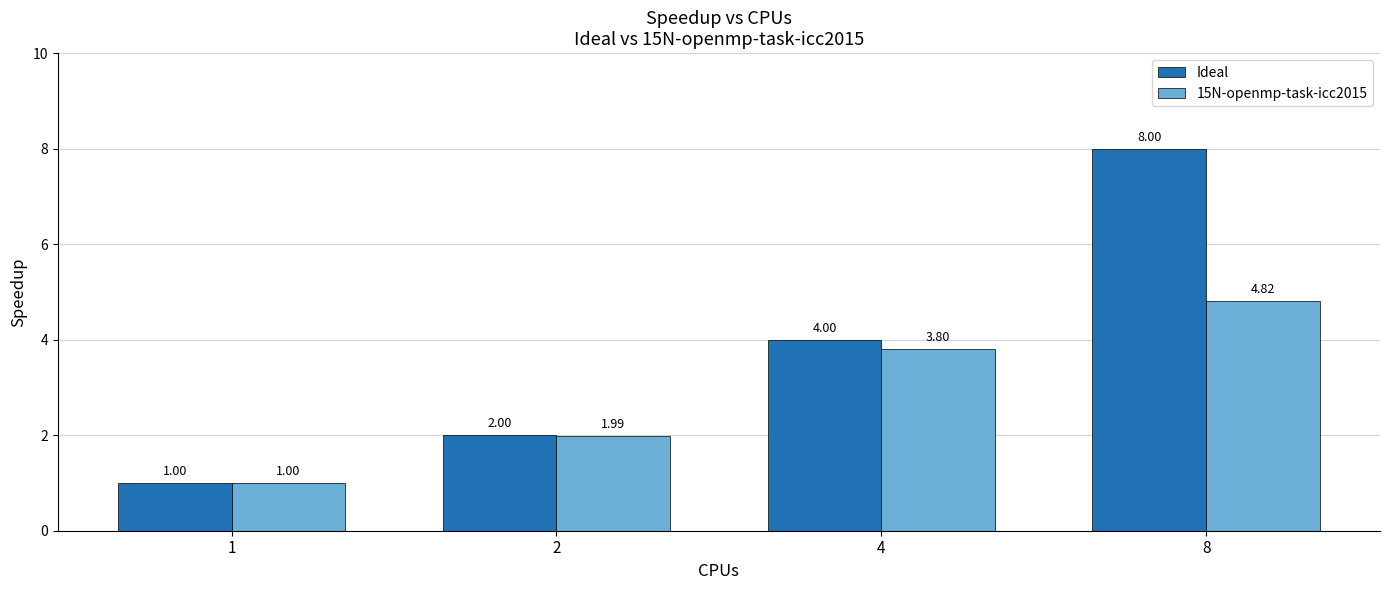

At which category is the sum across all series the highest?

8